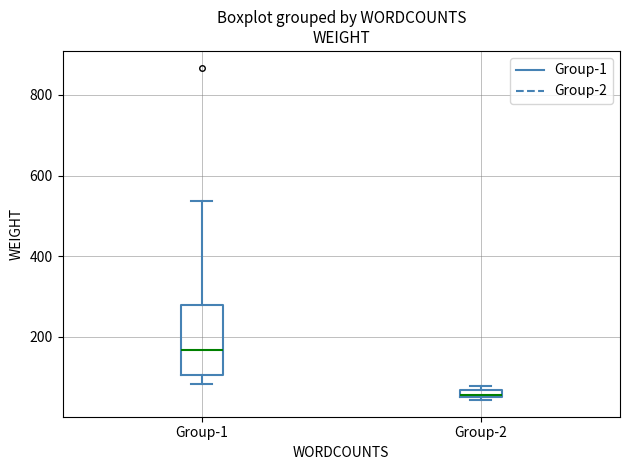

Which box has the highest median line?

Group-1